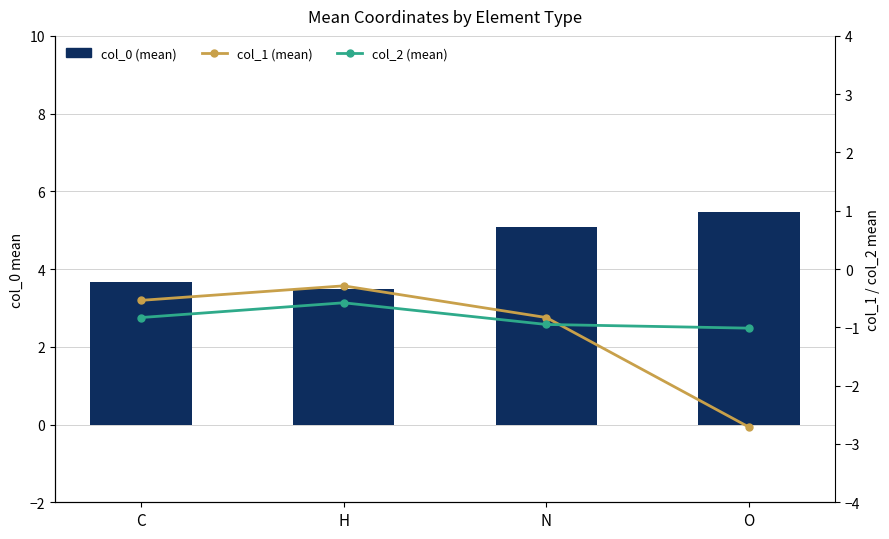

What are all the series names shown in the legend?

col_0 (mean), col_1 (mean), col_2 (mean)